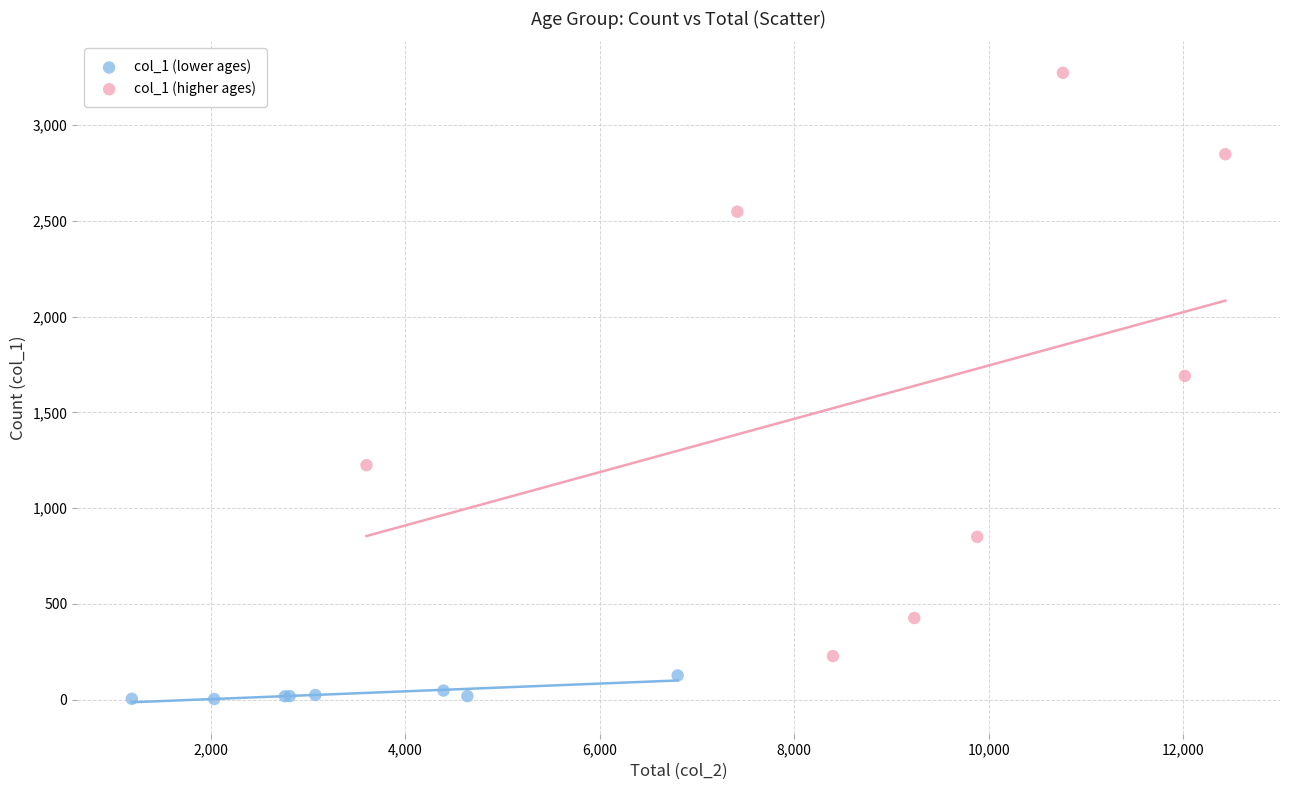

Which series reaches the minimum Y coordinate?

col_1 (lower ages)